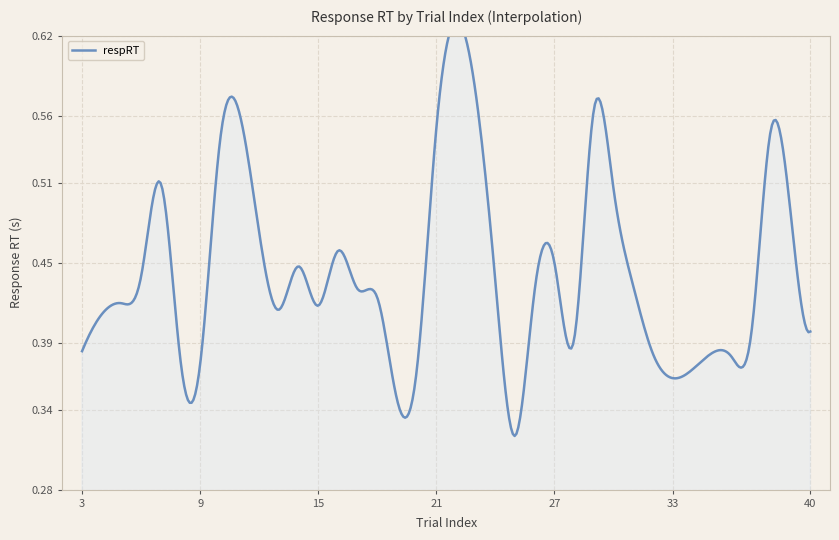

The value at 39 is 0.7. True or false?

False